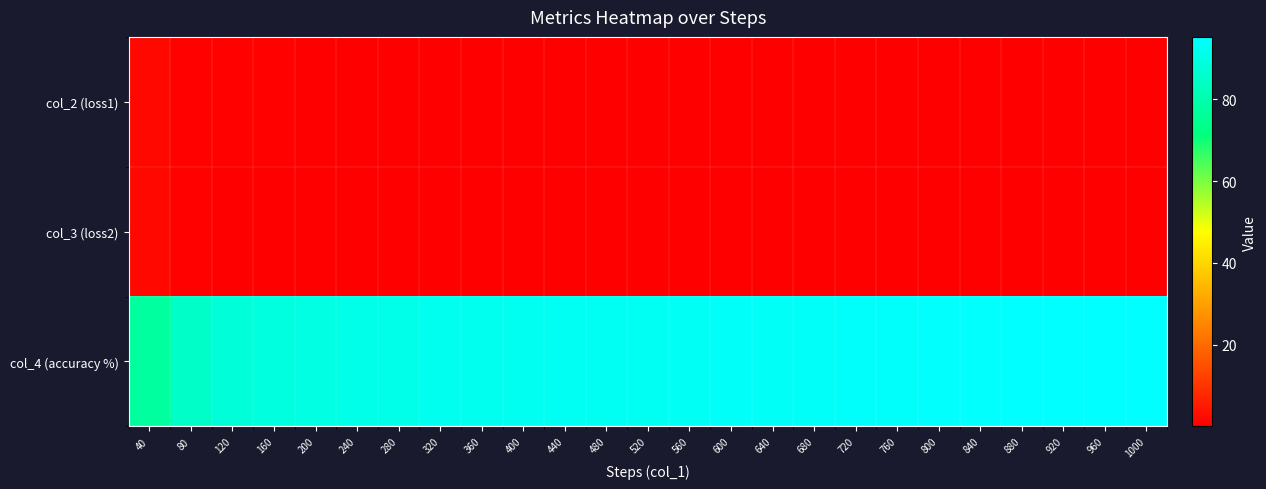

What is the maximum value shown in the chart?

95.2